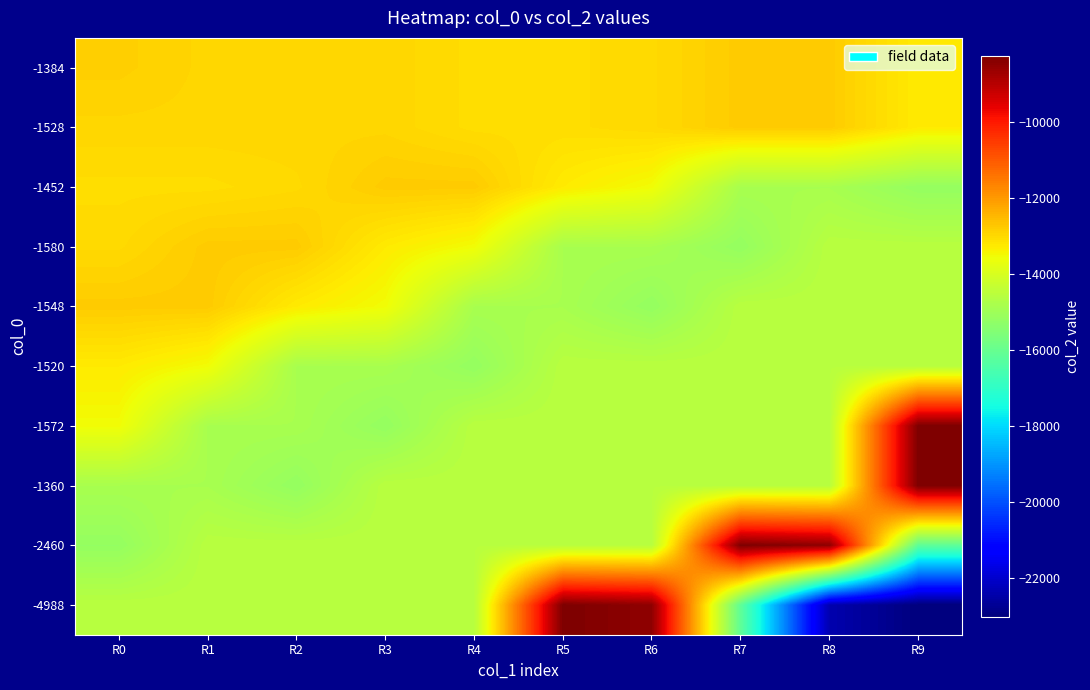

Rank the series by their maximum value, from lowest to highest.

-1520, -1384, -1528, -1452, -1580, -1548, -1572, -1360, -2460, -4988